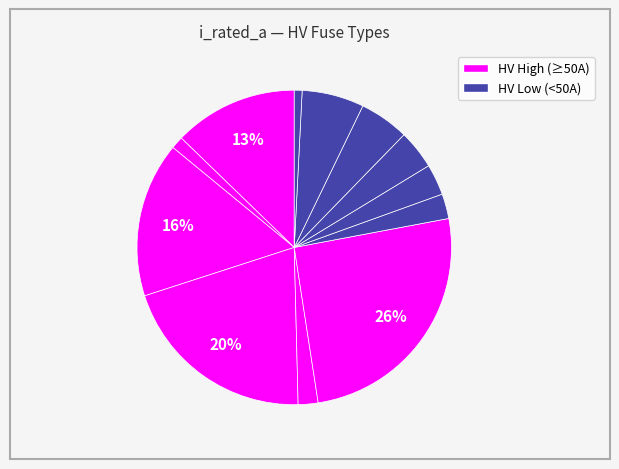

How many segments does this pie chart have?

12